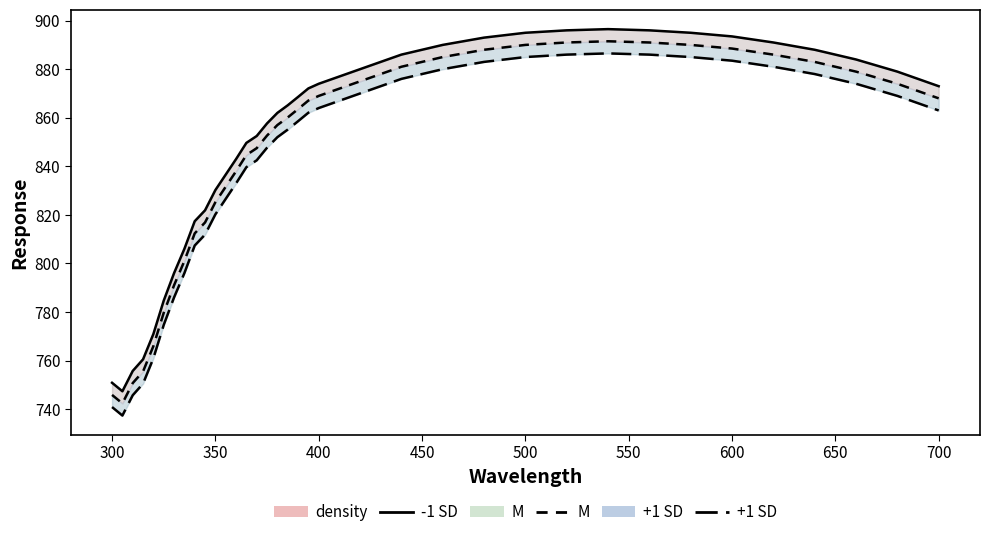

List the series in order of their peak value, lowest first.

+1 SD, M, -1 SD